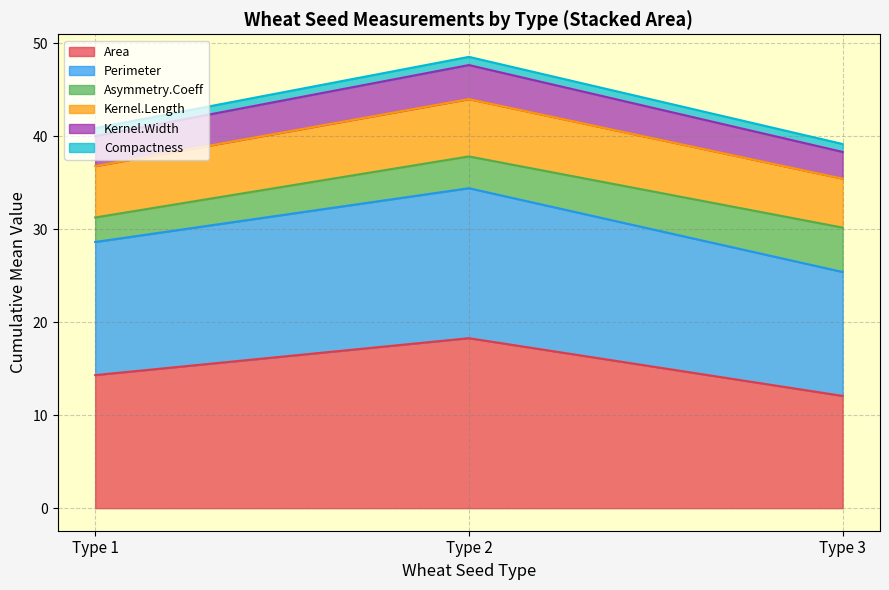

At which category is the sum across all series the highest?

Type 2